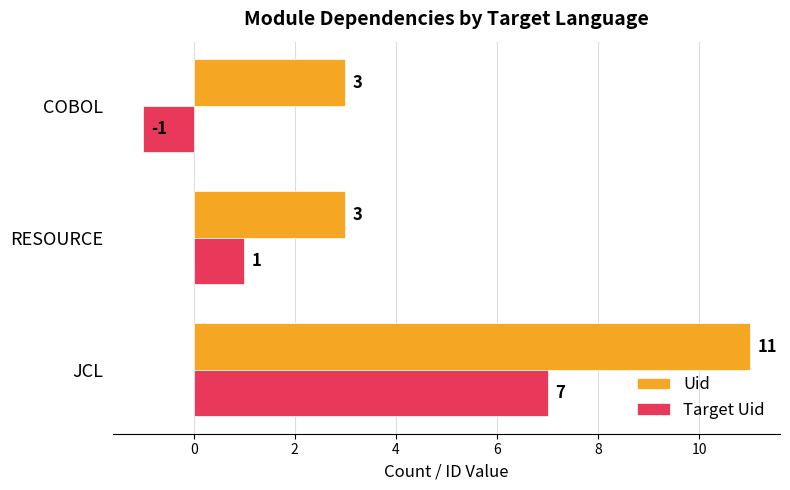

List the series in order of their peak value, highest first.

Uid, Target Uid